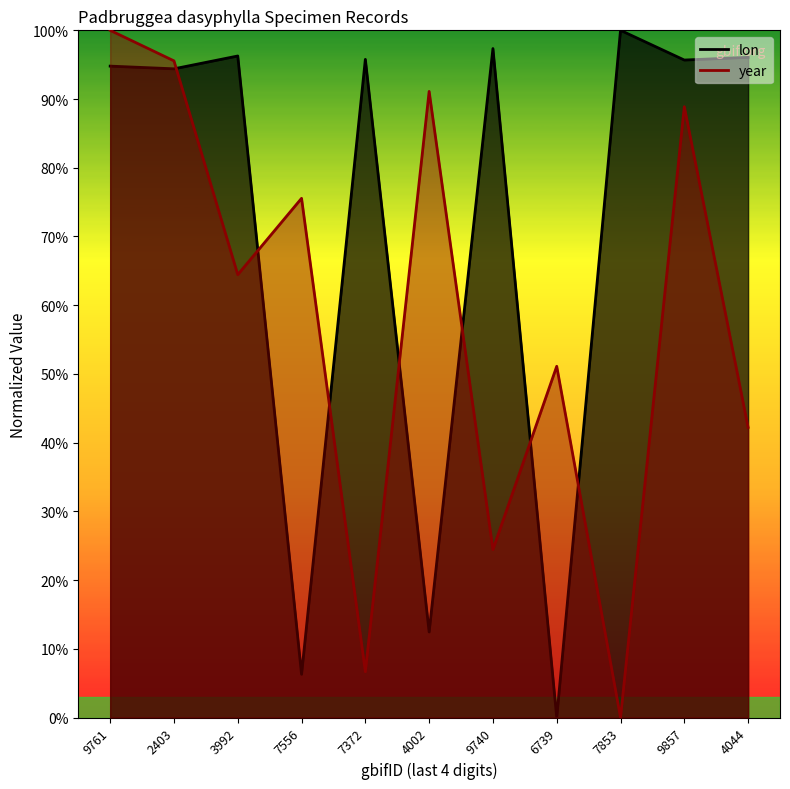

How many values in lon are above zero?

10